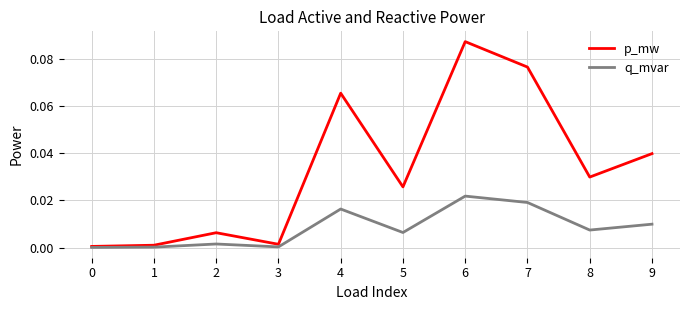

List the series in order of their overall mean, lowest first.

q_mvar, p_mw